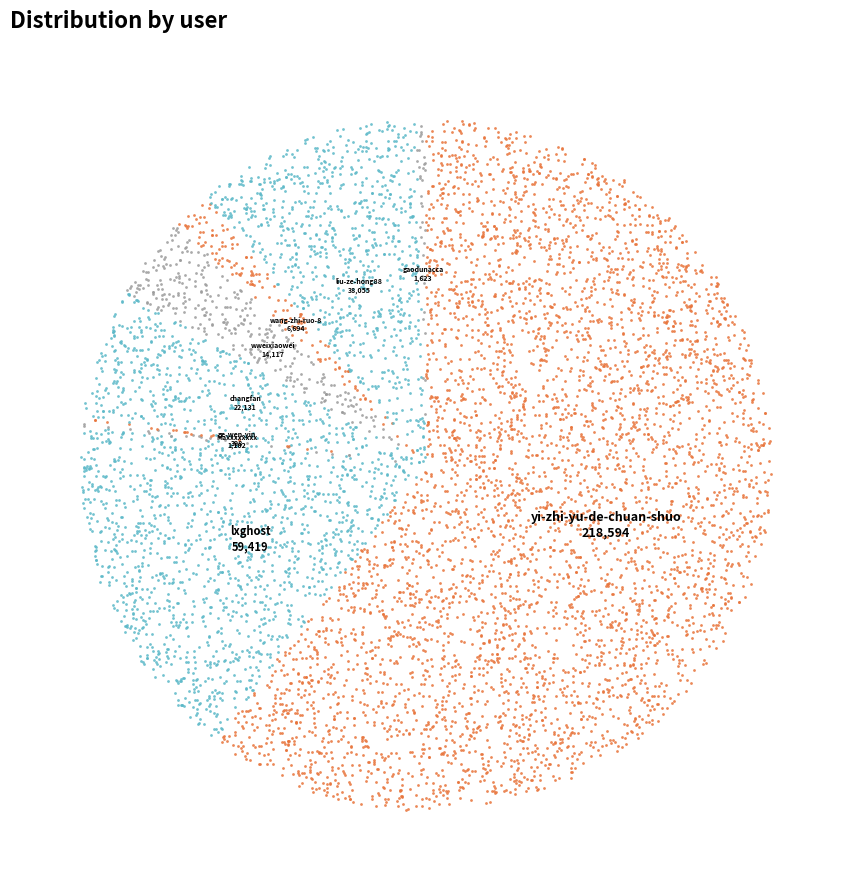

Is it true that changfan is 1% of the pie?

False